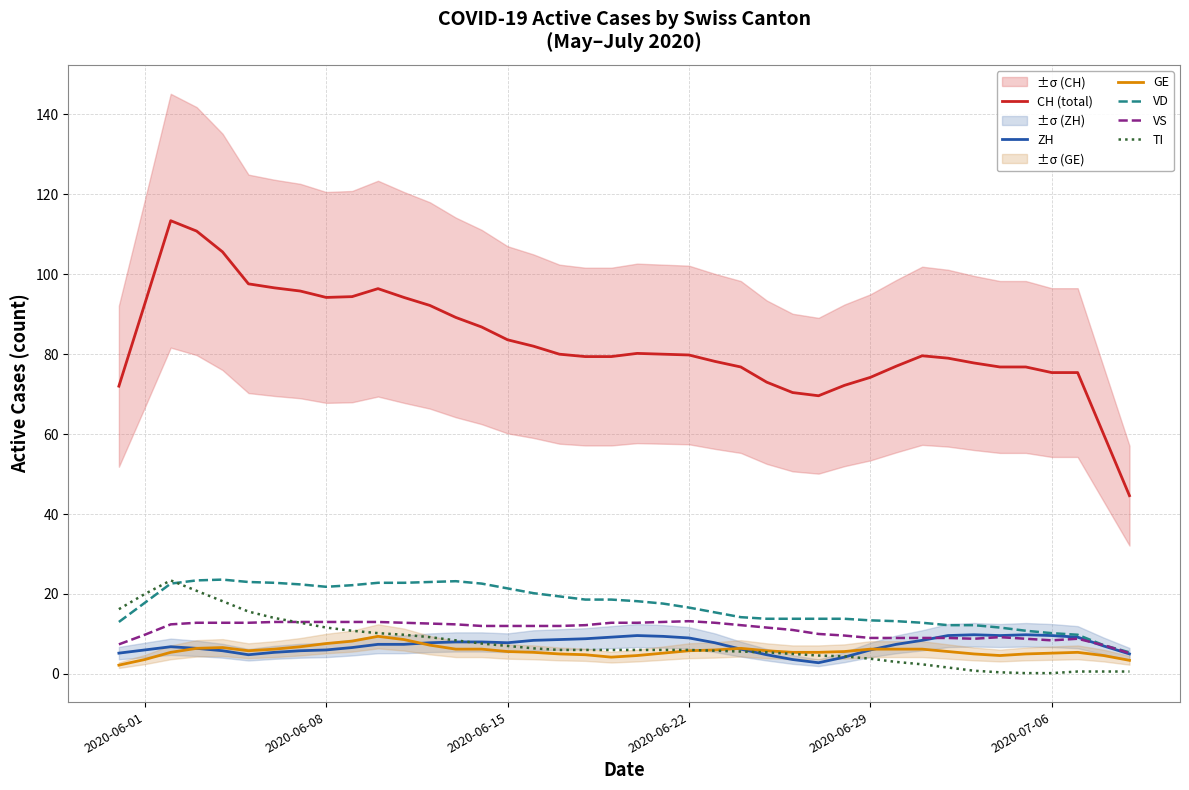

What is the maximum value for CH (total)?

113.4